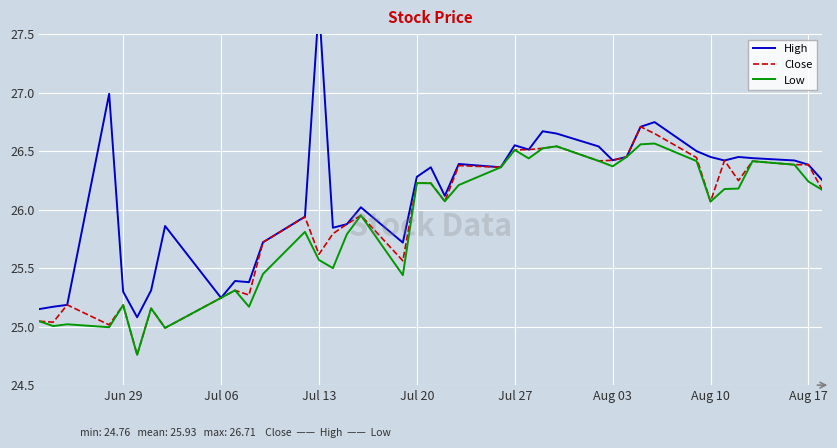

Reading left to right, transcribe all the data shown in this chart.

High: 25.1	25.2	25.2	27.0	25.3	25.1	25.3	25.9	25.2	25.4	25.4	25.7	25.9	27.8	25.8	25.9	26.0	25.7	26.3	26.4	26.1	26.4	26.4	26.6	26.5	26.7	26.6	26.5	26.4	26.4	26.7	26.7	26.5	26.4	26.4	26.4	26.4	26.4	26.4	26.2
Close: 25.0	25.0	25.2	25.0	25.2	24.8	25.2	25.0	25.2	25.3	25.3	25.7	25.9	25.6	25.8	25.9	26.0	25.6	26.2	26.2	26.1	26.4	26.4	26.5	26.5	26.5	26.5	26.4	26.4	26.4	26.7	26.6	26.4	26.1	26.4	26.2	26.4	26.4	26.4	26.2
Low: 25.0	25.0	25.0	25.0	25.2	24.8	25.2	25.0	25.2	25.3	25.2	25.4	25.8	25.6	25.5	25.8	26.0	25.4	26.2	26.2	26.1	26.2	26.4	26.5	26.4	26.5	26.5	26.4	26.4	26.4	26.6	26.6	26.4	26.1	26.2	26.2	26.4	26.4	26.2	26.2